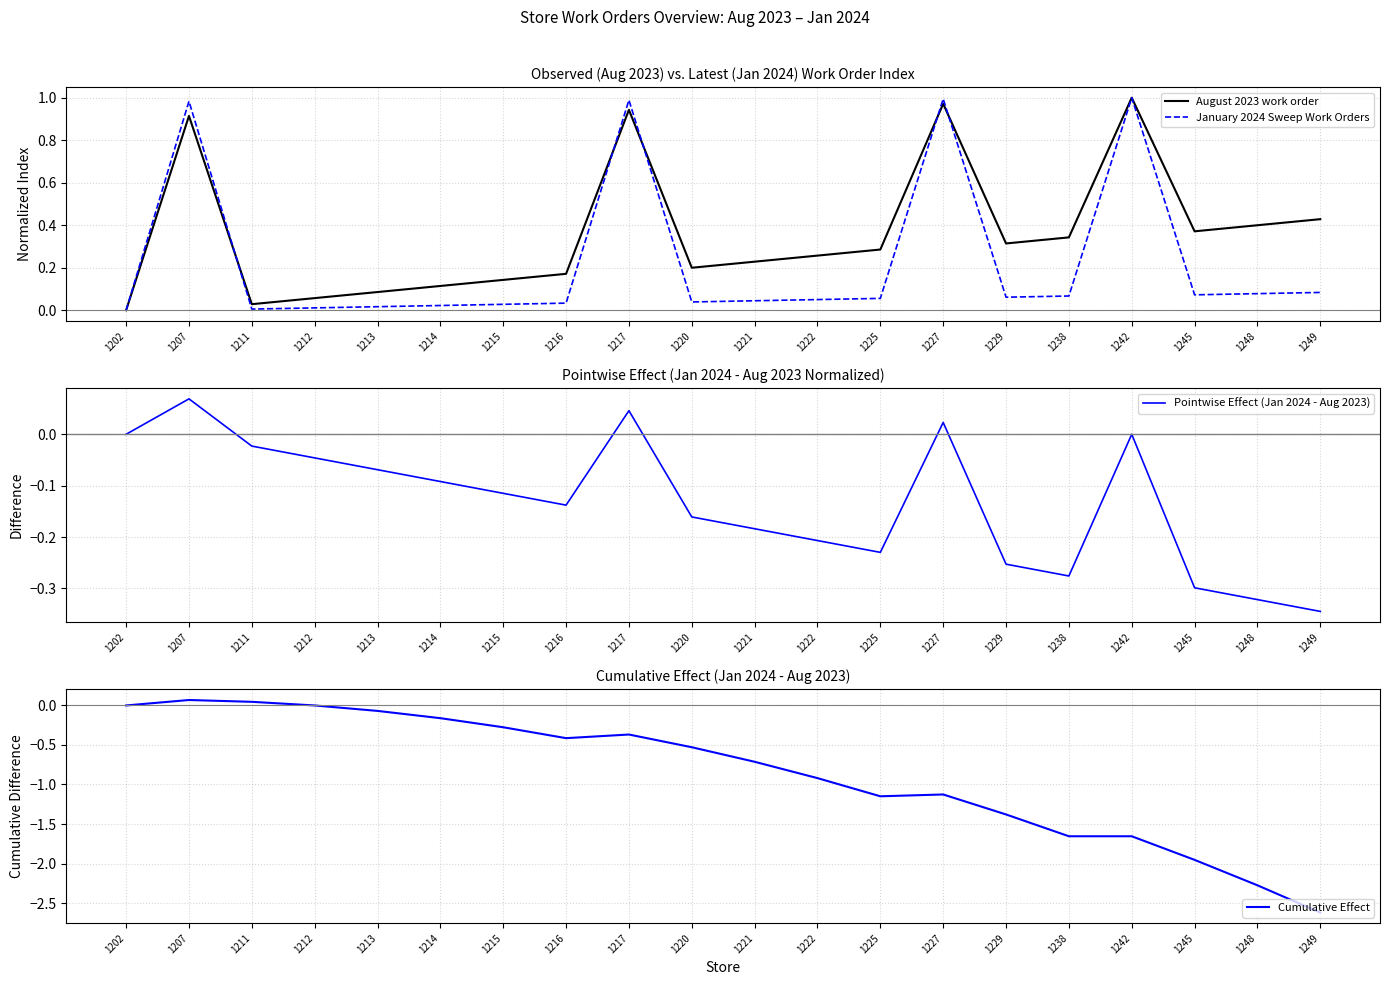

Is it true that January 2024 Sweep Work Orders equals 0.0 at 1202?

True